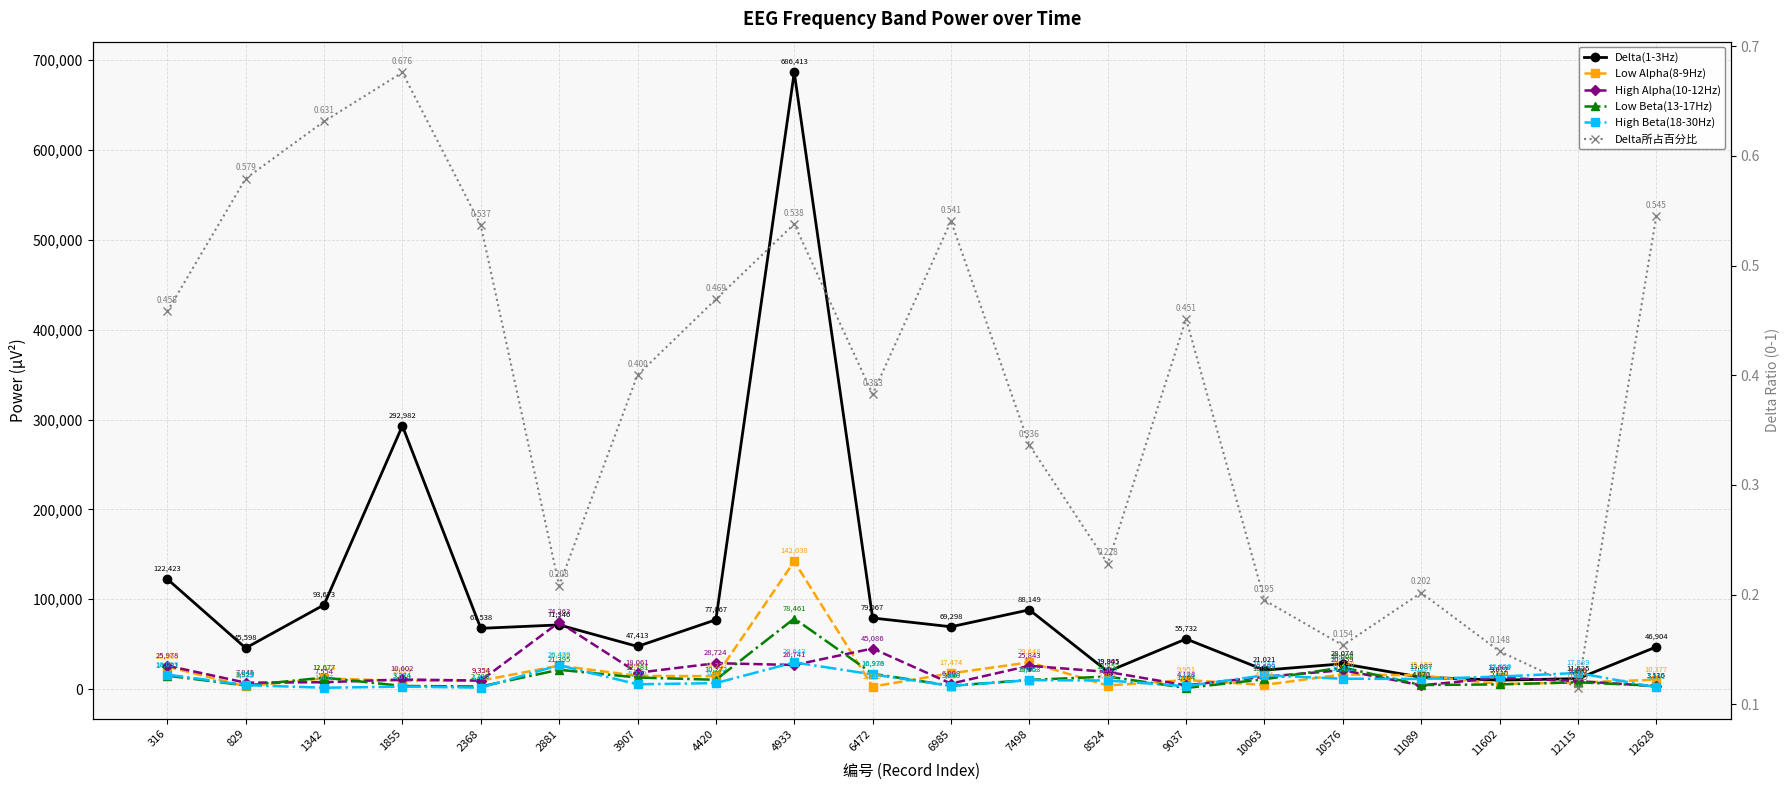

How many times do High Alpha(10-12Hz) and Delta(1-3Hz) cross each other?

4